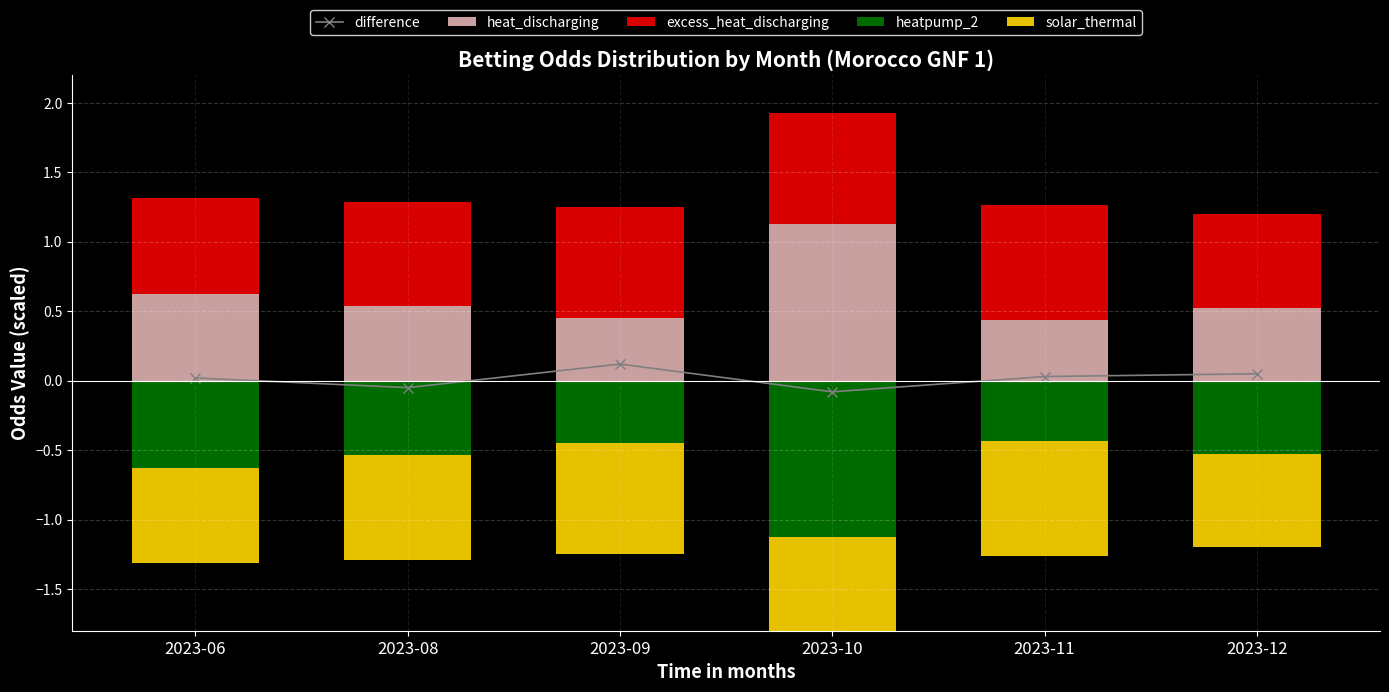

How many groups of bars are there?

6